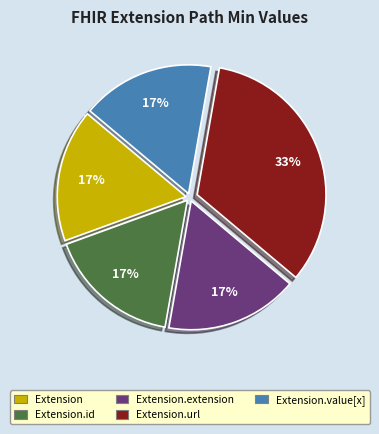

Is there a majority slice in this chart?

No